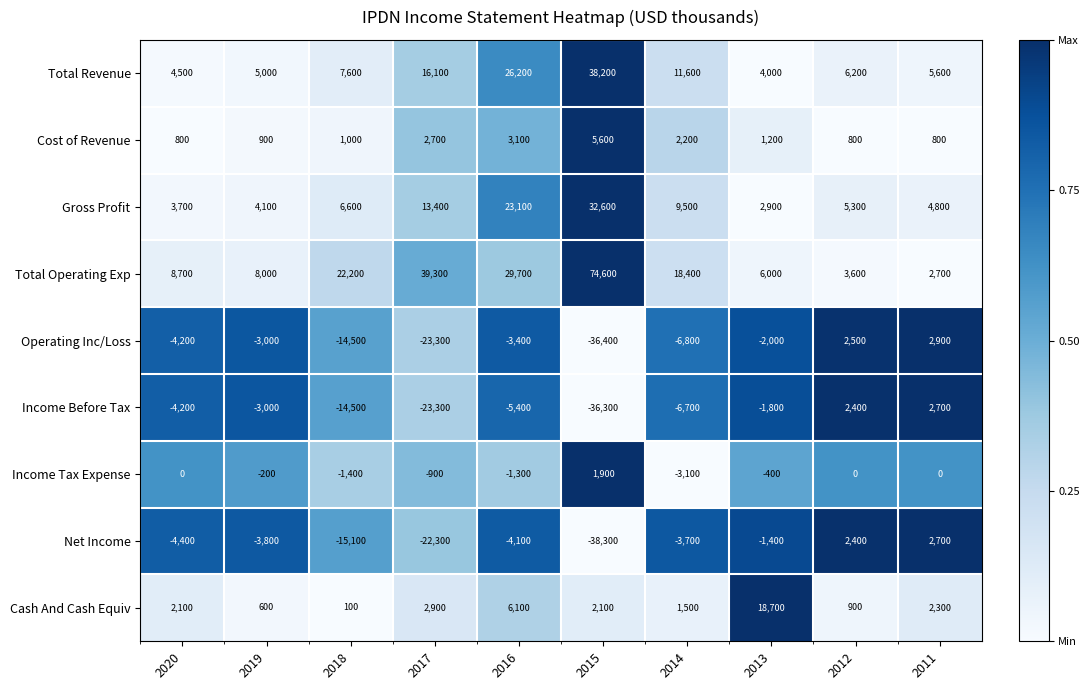

At which category is the sum across all series the highest?

2016